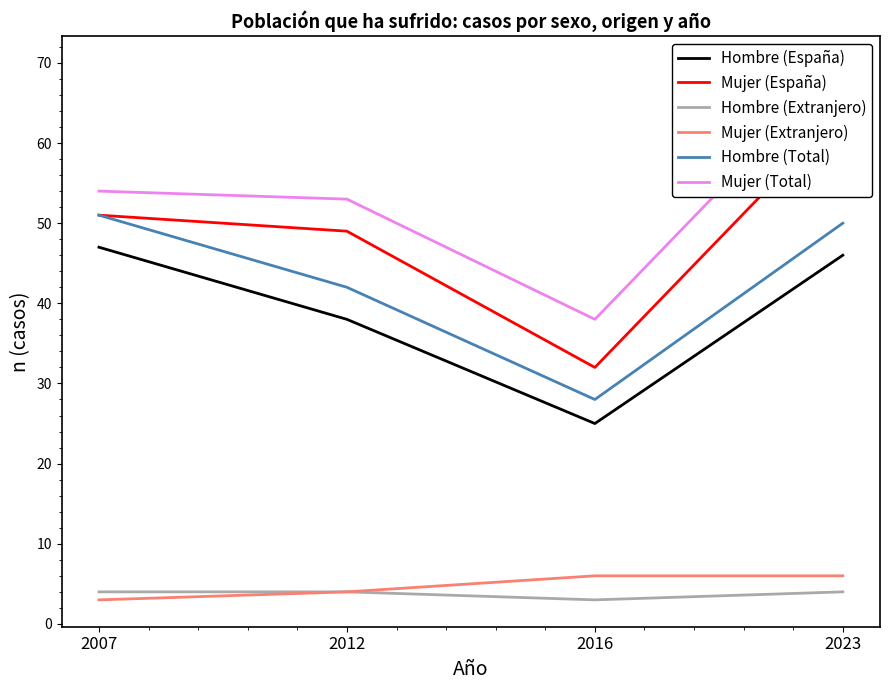

What is the average value of the Hombre (España) series?

39